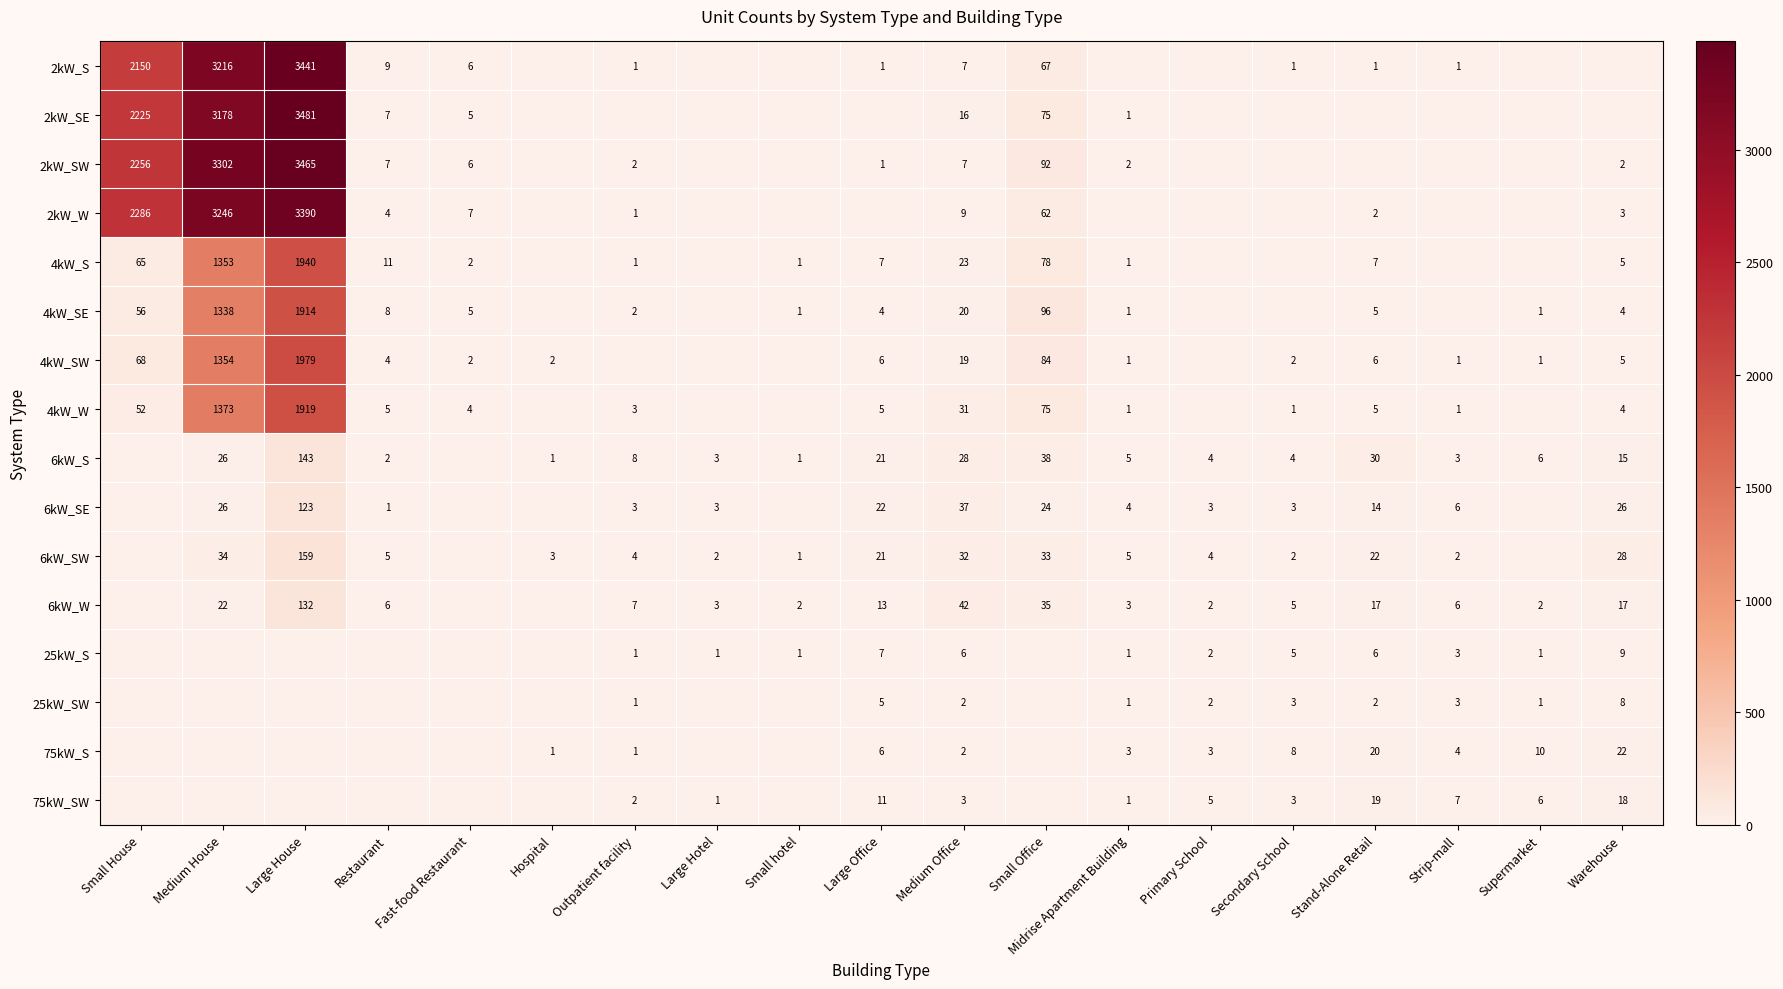

The 6kW_W series shows 8 at Warehouse. True or false?

False